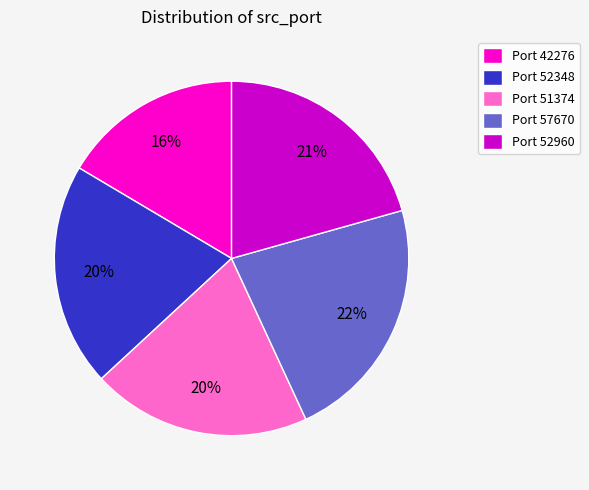

Which category has the biggest portion of the pie?

Port 57670